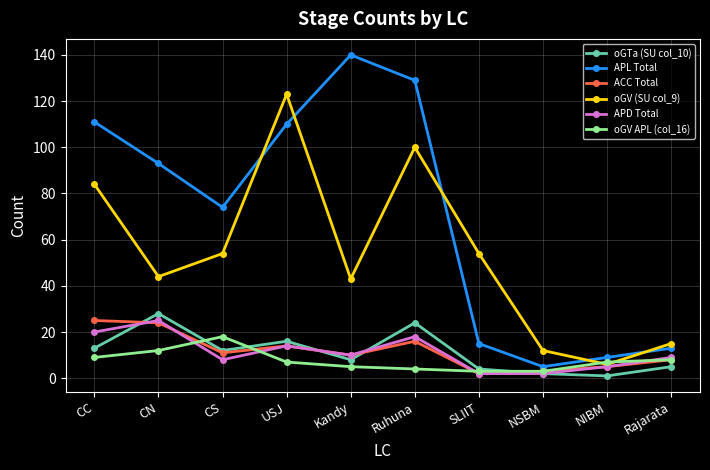

Is it true that oGV (SU col_9) equals 123 at USJ?

True